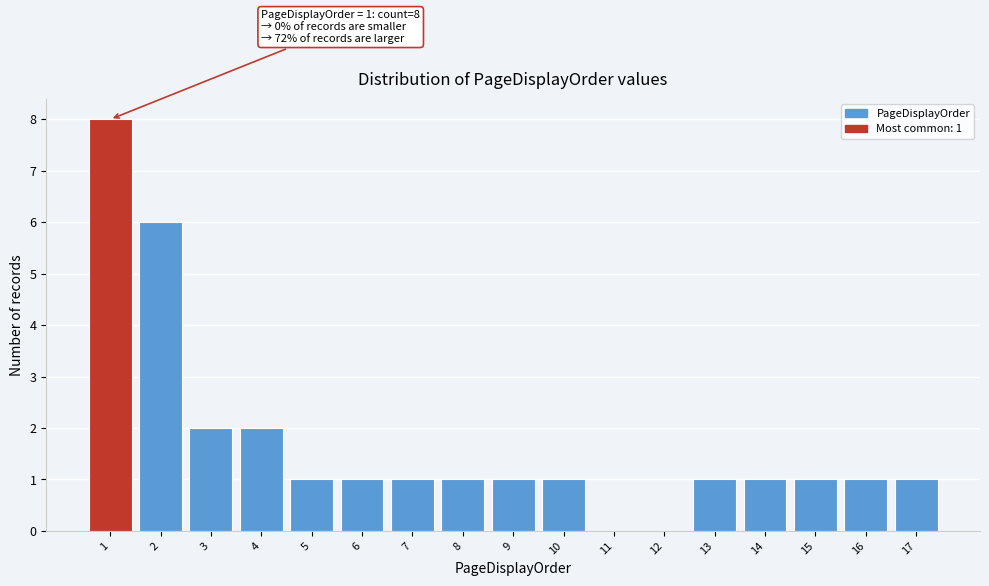

Reading right to left, transcribe all the data shown in this chart.

17=1	16=1	15=1	14=1	13=1	12=0	11=0	10=1	9=1	8=1	7=1	6=1	5=1	4=2	3=2	2=6	1=8